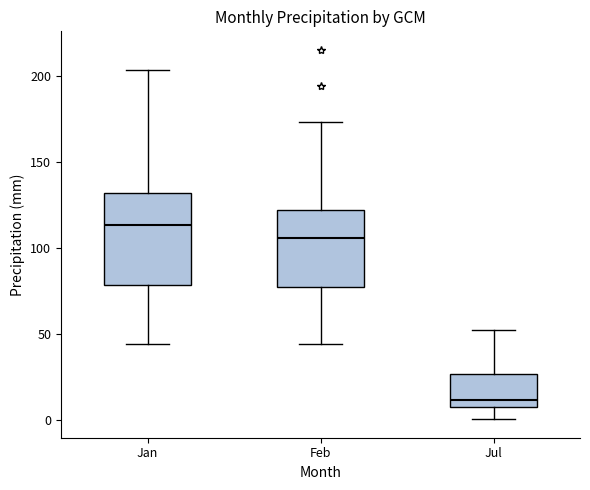

Which box's median line is the lowest?

Jul